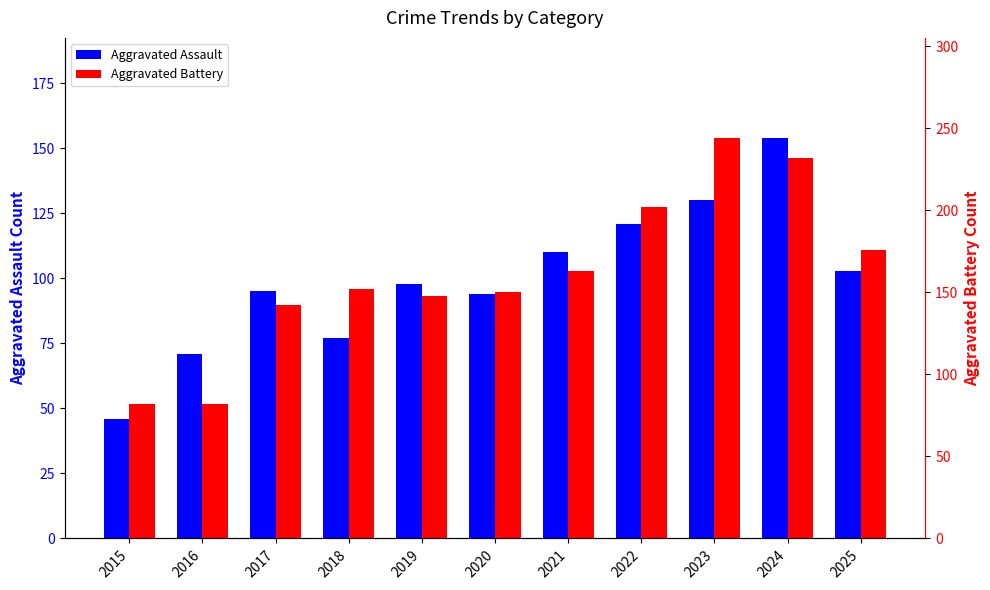

Between 2017 and 2019, which series saw the biggest shift?

Aggravated Battery